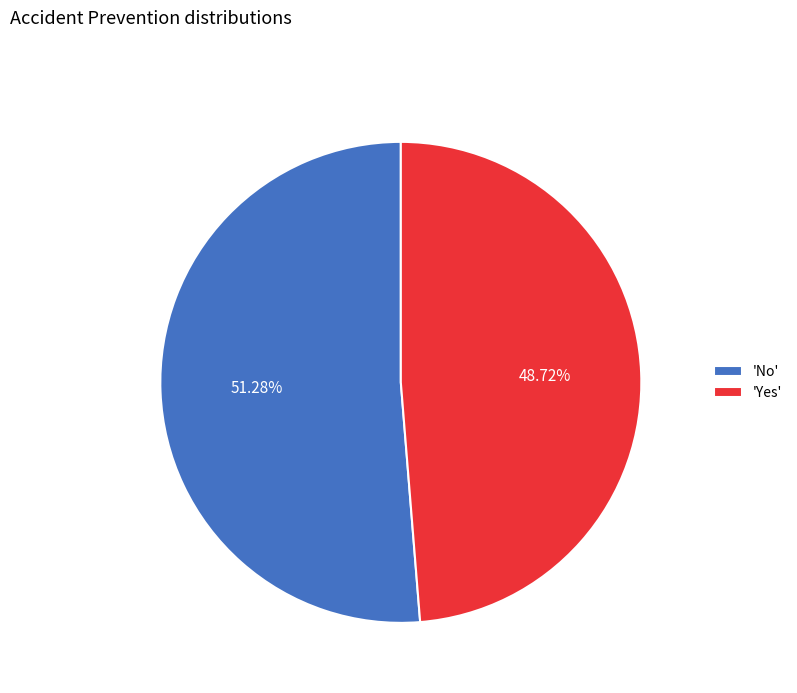

Does 'Yes' account for over 50% of the chart?

No